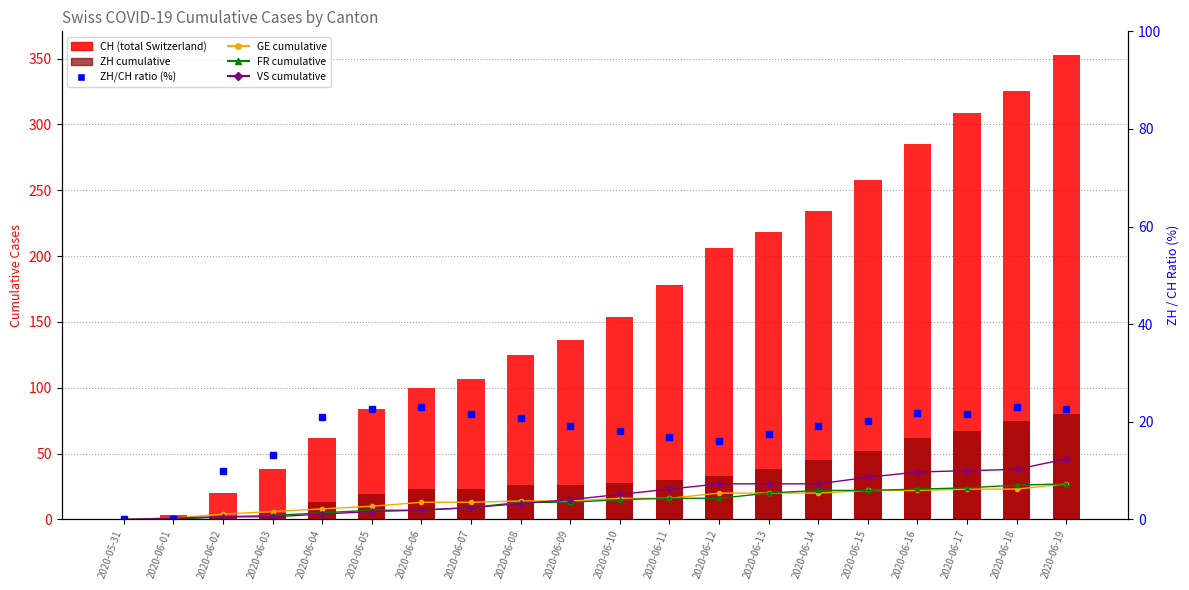

What is the maximum value shown in the chart?

353.0